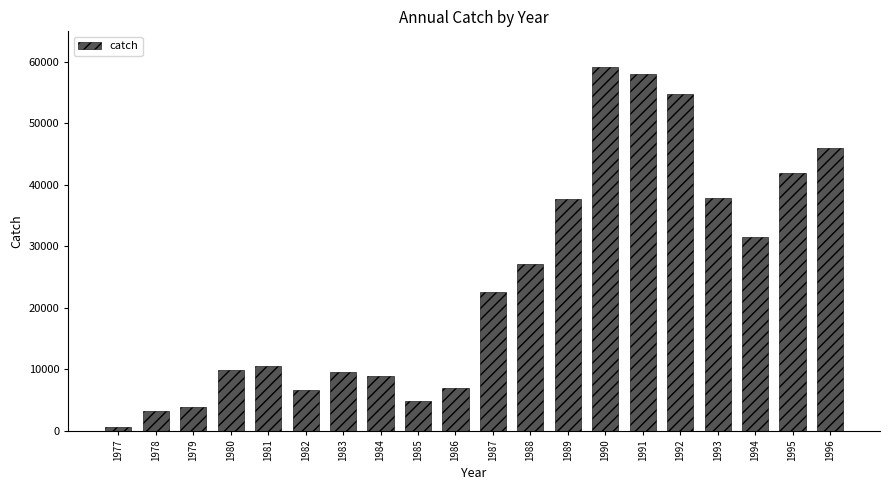

How many bars are there in total?

20